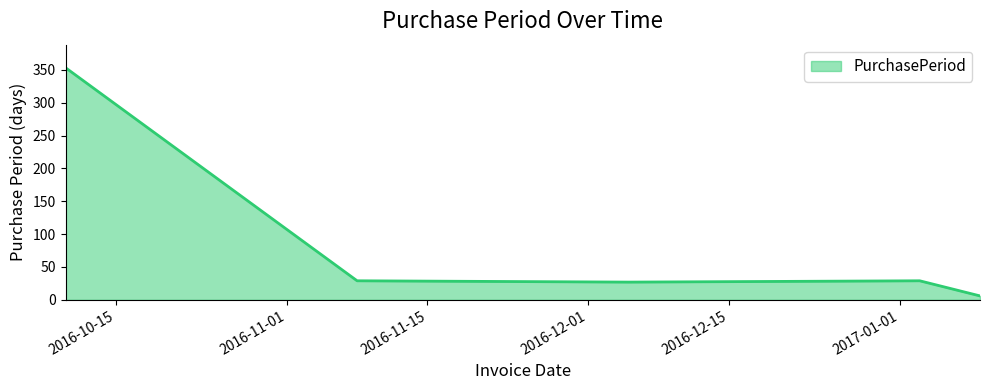

How many lines are shown in the chart?

1